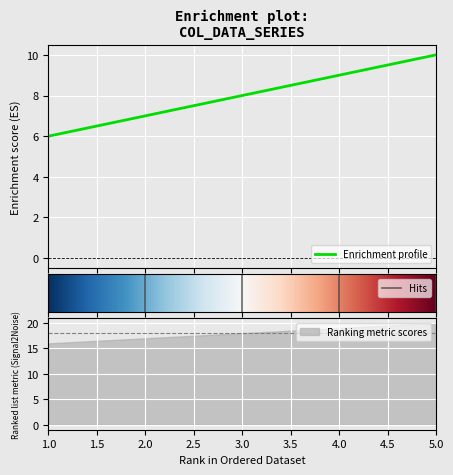

Rank the categories by Ranking metric scores value from highest to lowest.

5.0, 4.0, 3.0, 2.0, 1.0